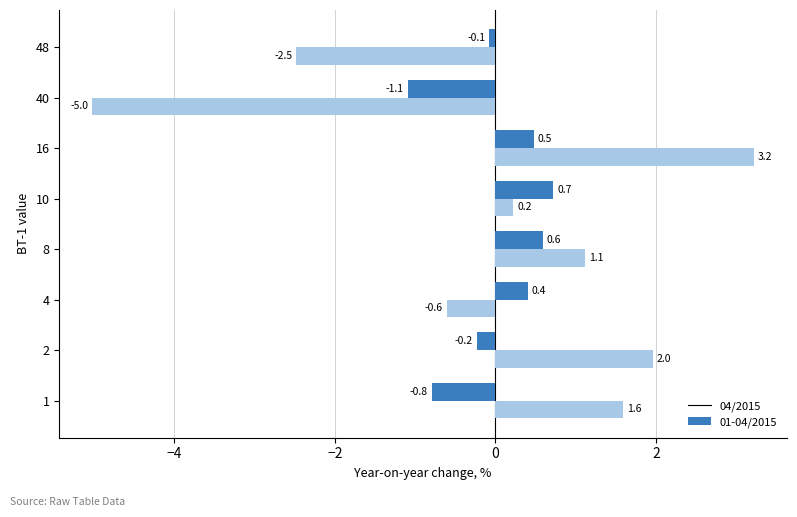

What is the spread (max minus min) of values at 4?

1.0